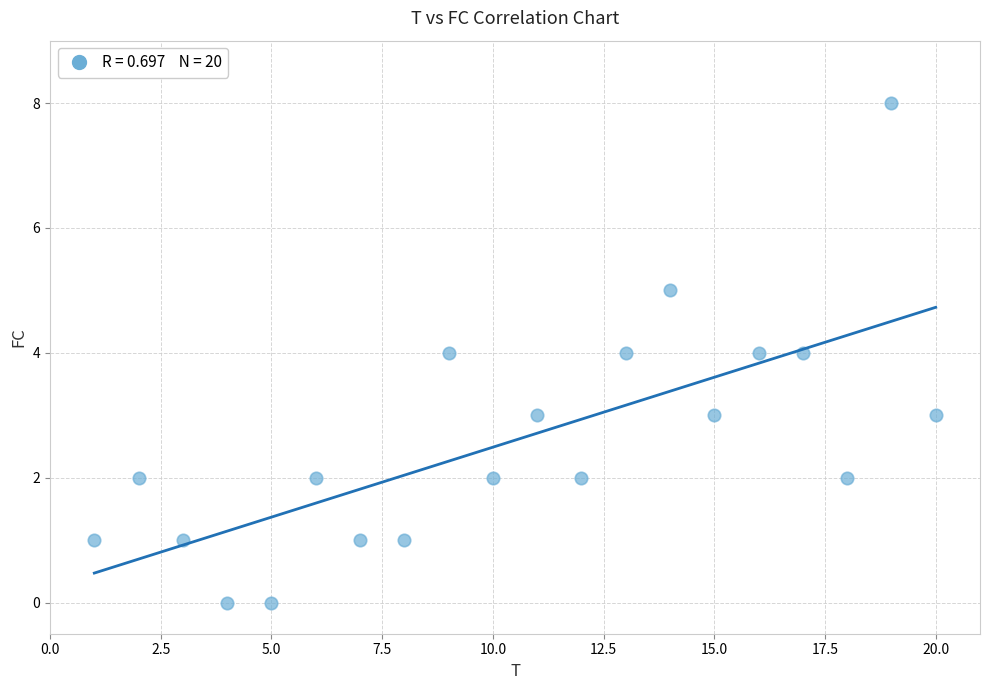

What is the range of Y values (max minus min)?

8